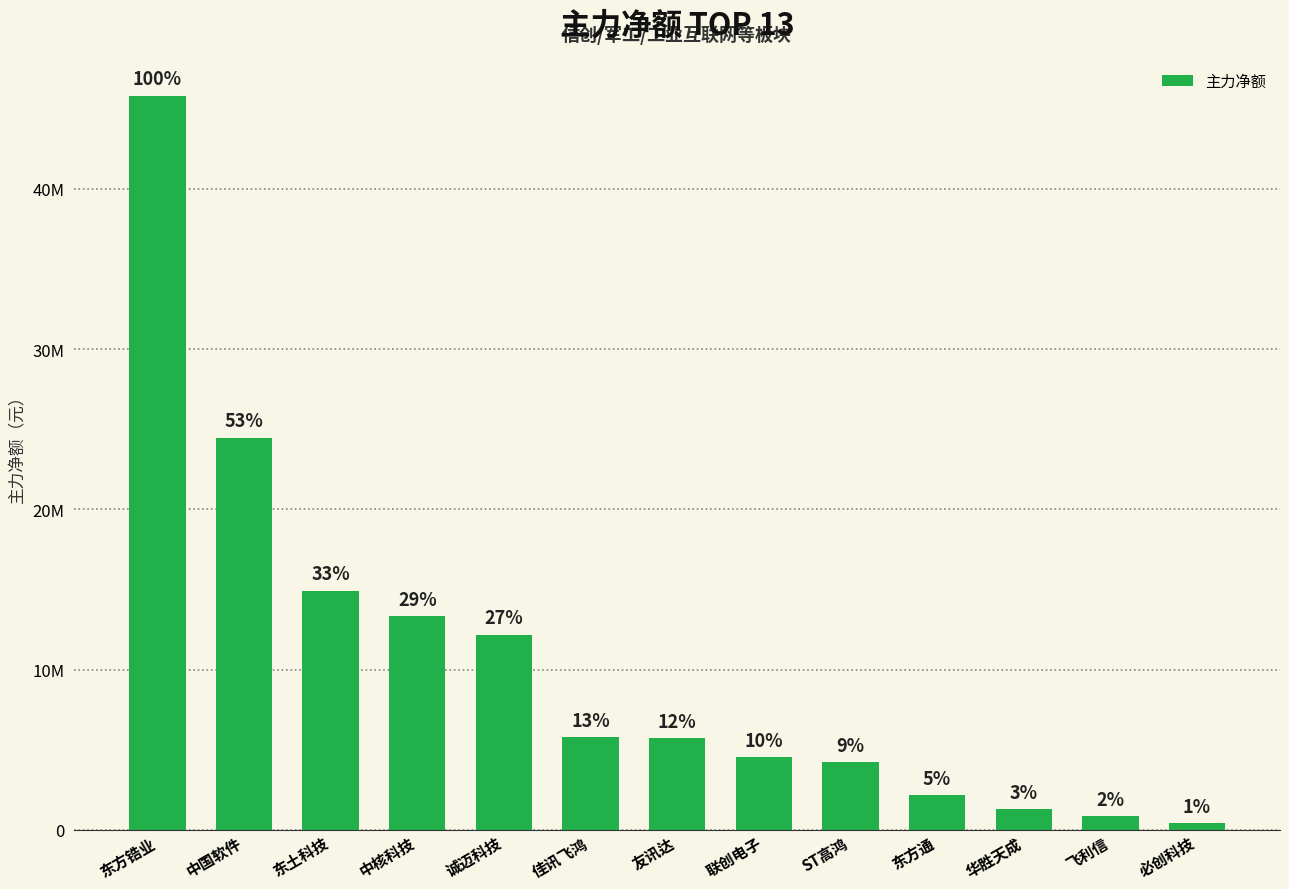

Where does the data first go above 5708325?

东方锆业